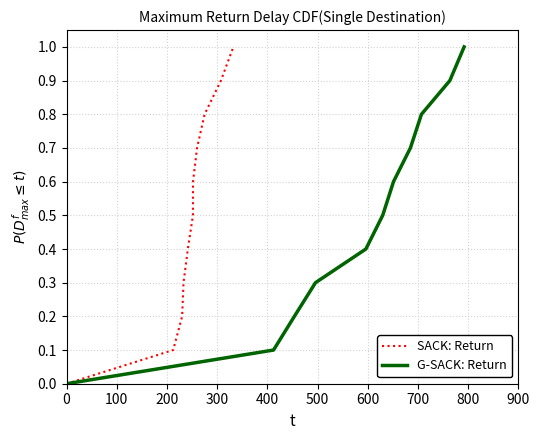

True or false: SACK: Return has a value of 0.0 at 200.

False